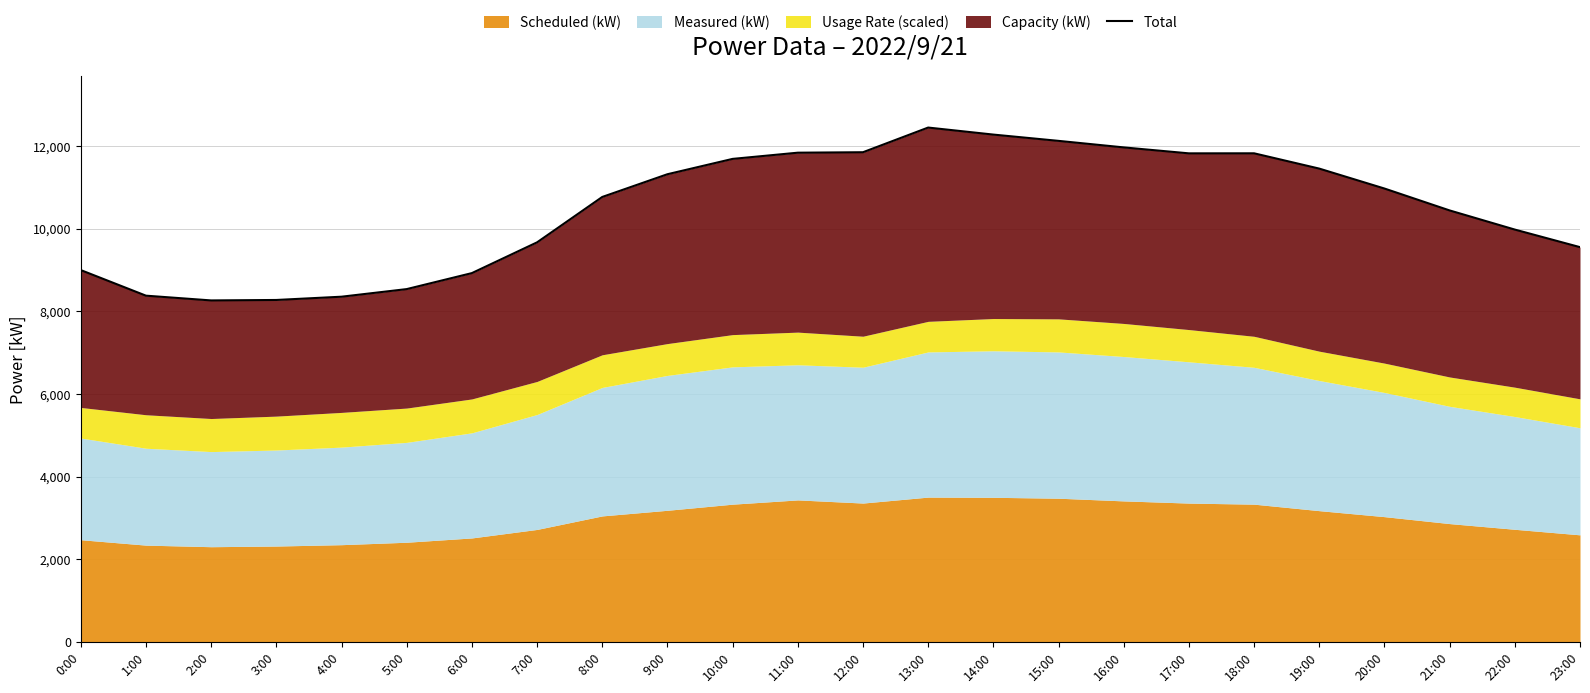

At which label does the data first exceed 10968?

9:00